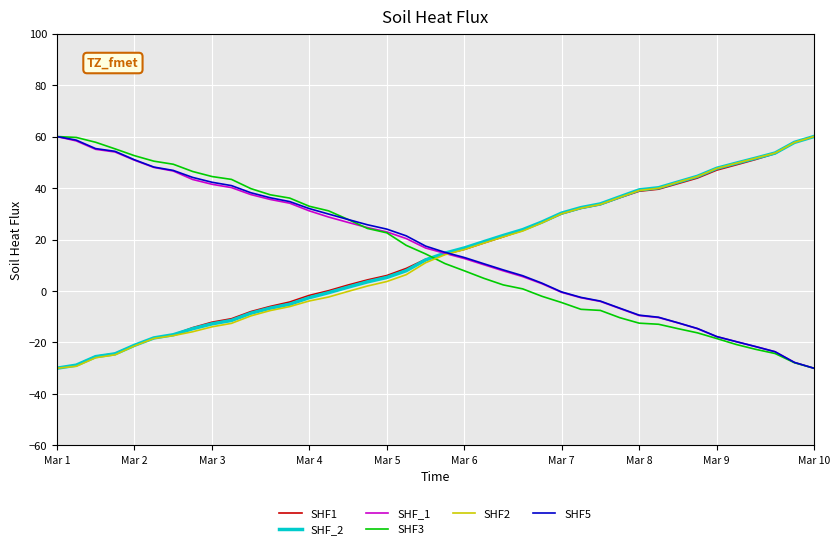

What is the smallest value displayed?

-30.0